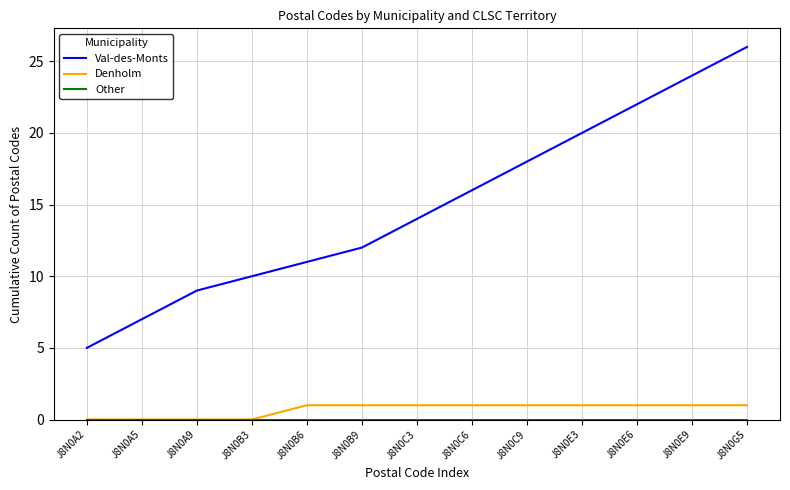

Between J8N0A9 and J8N0C9, which series saw the biggest shift?

Val-des-Monts